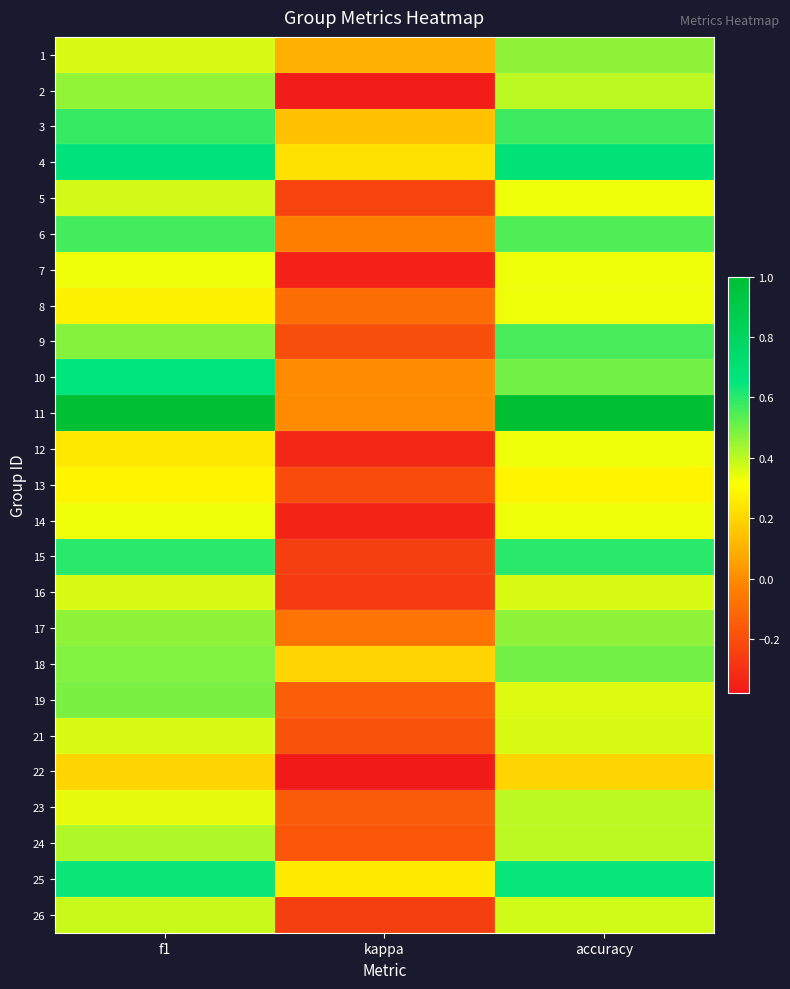

Reading left to right, transcribe all the data shown in this chart.

1: f1=0.4	kappa=0.1	accuracy=0.5
2: f1=0.5	kappa=-0.4	accuracy=0.4
3: f1=0.6	kappa=0.1	accuracy=0.6
4: f1=0.7	kappa=0.2	accuracy=0.7
5: f1=0.4	kappa=-0.2	accuracy=0.3
6: f1=0.6	kappa=-0.0	accuracy=0.5
7: f1=0.3	kappa=-0.3	accuracy=0.3
8: f1=0.3	kappa=-0.1	accuracy=0.3
9: f1=0.5	kappa=-0.2	accuracy=0.6
10: f1=0.7	kappa=0.0	accuracy=0.5
11: f1=1.0	kappa=0.0	accuracy=1.0
12: f1=0.2	kappa=-0.3	accuracy=0.3
13: f1=0.3	kappa=-0.2	accuracy=0.3
14: f1=0.3	kappa=-0.3	accuracy=0.3
15: f1=0.6	kappa=-0.2	accuracy=0.6
16: f1=0.4	kappa=-0.3	accuracy=0.4
17: f1=0.5	kappa=-0.1	accuracy=0.5
18: f1=0.5	kappa=0.2	accuracy=0.5
19: f1=0.5	kappa=-0.1	accuracy=0.4
21: f1=0.4	kappa=-0.2	accuracy=0.4
22: f1=0.2	kappa=-0.4	accuracy=0.2
23: f1=0.3	kappa=-0.2	accuracy=0.4
24: f1=0.4	kappa=-0.2	accuracy=0.4
25: f1=0.6	kappa=0.3	accuracy=0.6
26: f1=0.4	kappa=-0.2	accuracy=0.4